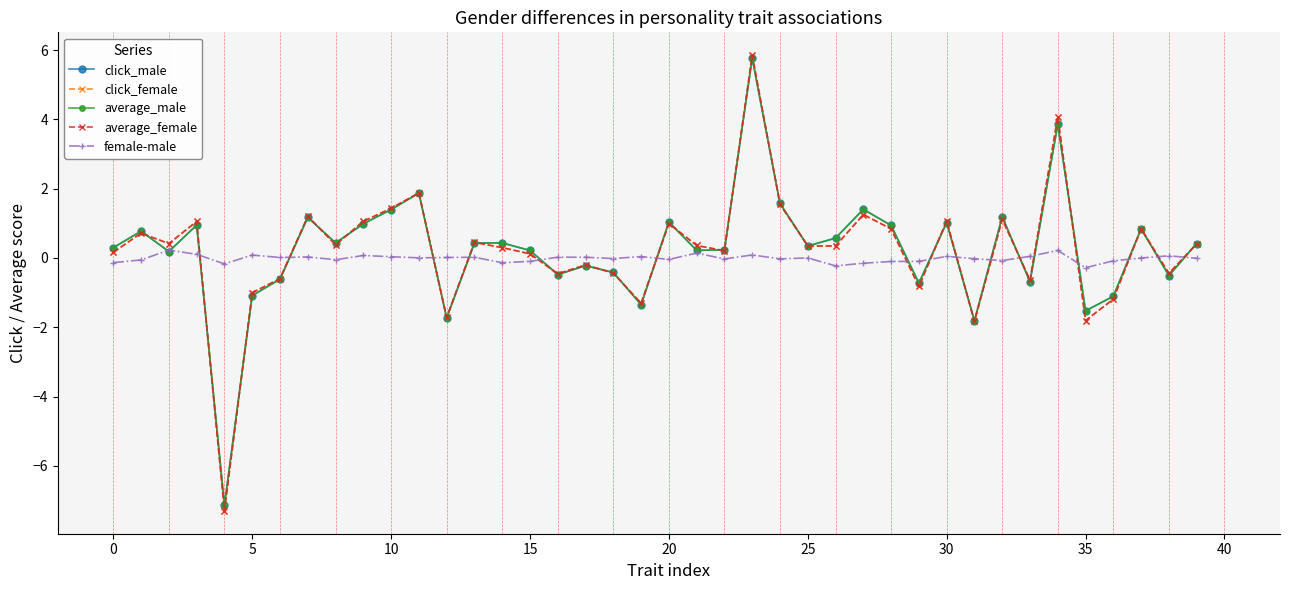

What is the minimum value for average_male?

-7.1